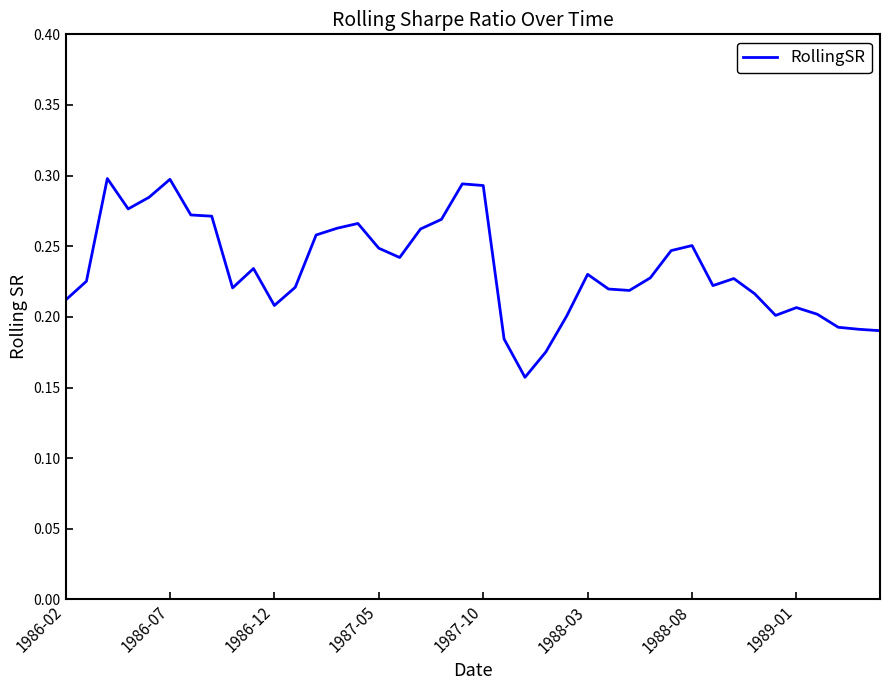

Reading right to left, what are all the values shown in this chart?

0.2	0.2	0.2	0.2	0.2	0.2	0.2	0.2	0.2	0.3	0.2	0.2	0.2	0.2	0.2	0.2	0.2	0.2	0.2	0.3	0.3	0.3	0.3	0.2	0.2	0.3	0.3	0.3	0.2	0.2	0.2	0.2	0.3	0.3	0.3	0.3	0.3	0.3	0.2	0.2